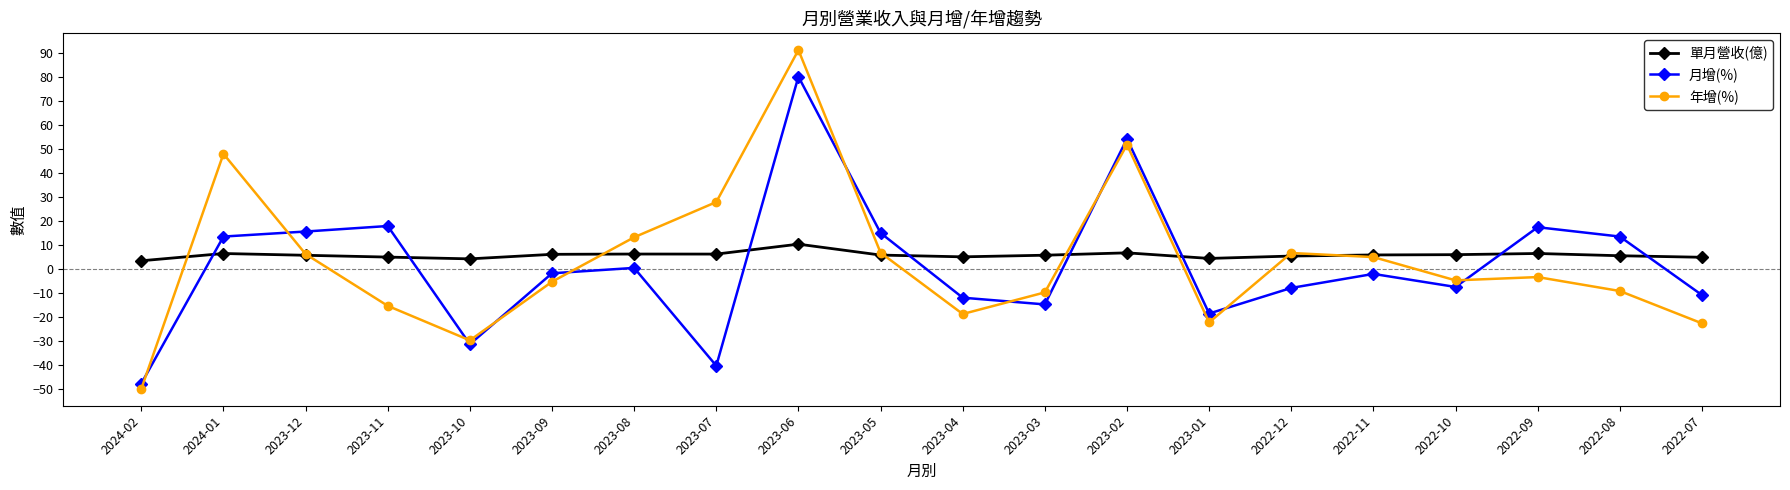

Which series changed the most between 2023-11 and 2023-06?

年增(%)